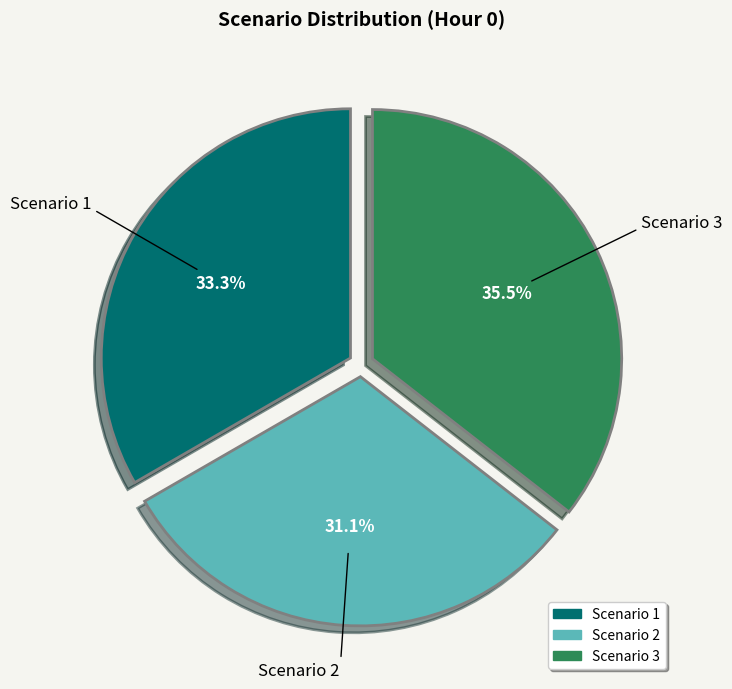

Do Scenario 3 and Scenario 2 together represent more than half of the pie?

Yes